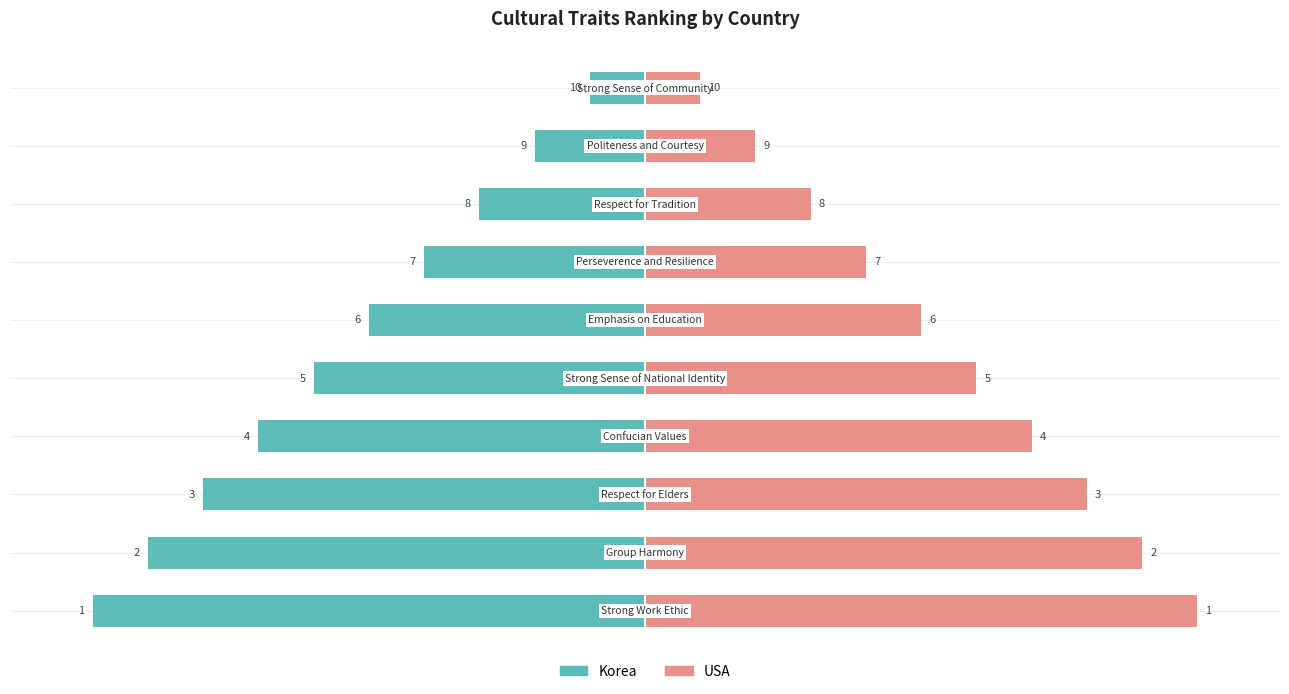

Which series has the largest total across all categories?

USA